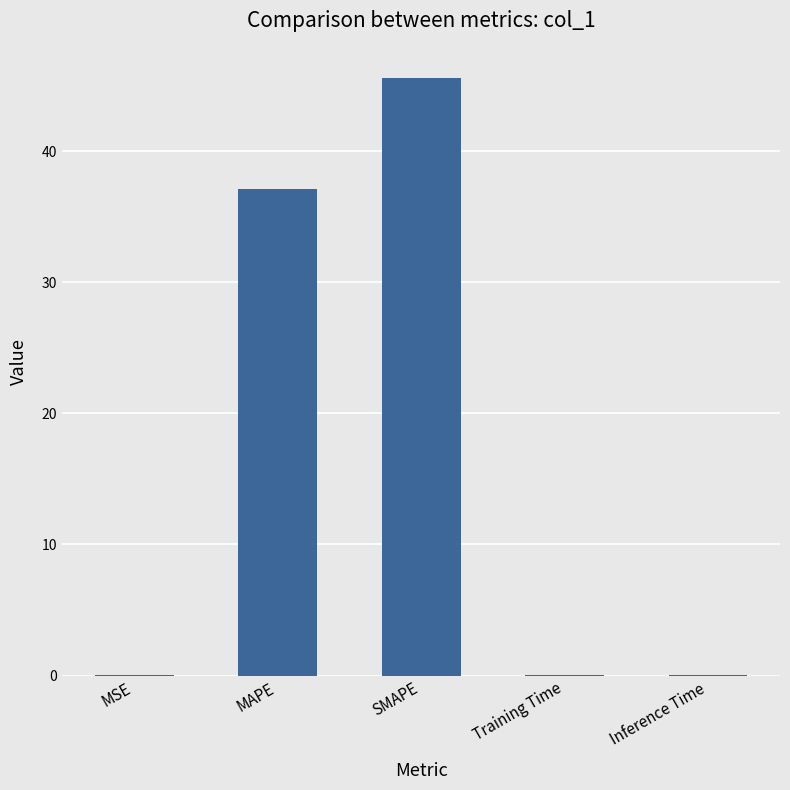

Where is the data nearest to the value 22?

MAPE